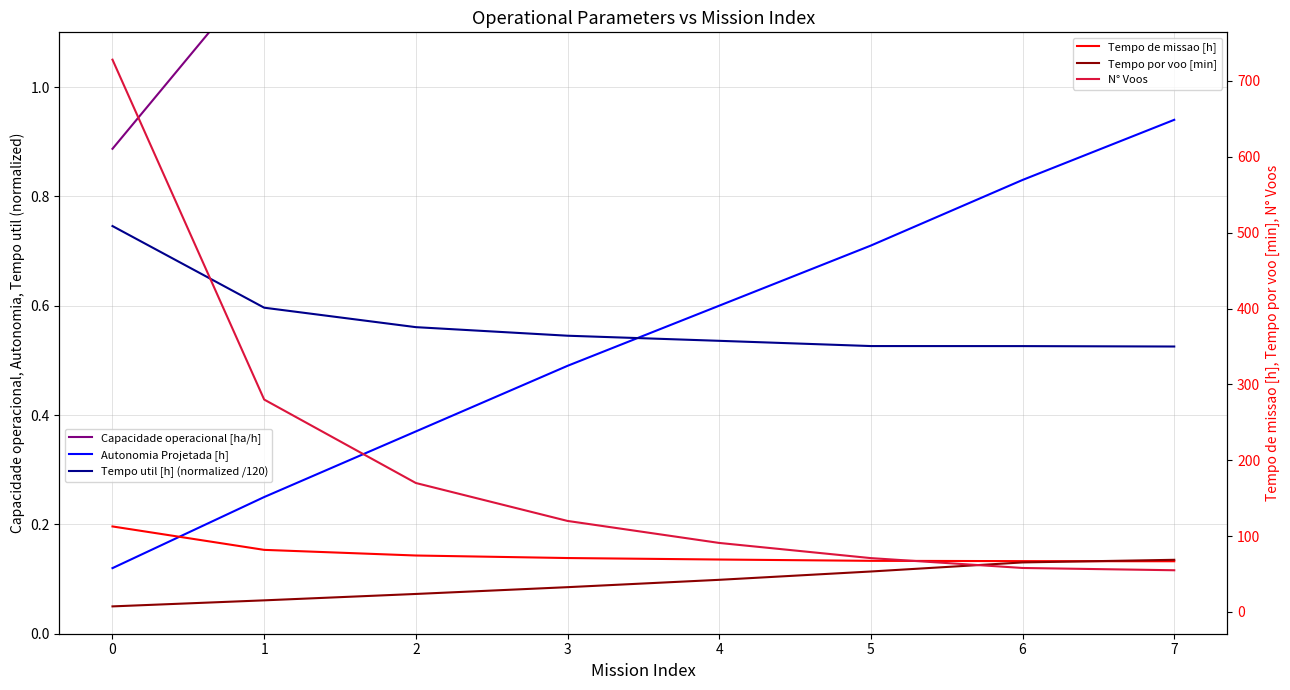

What is the sum of the Autonomia Projetada [h] values at 4 and 0?

0.7